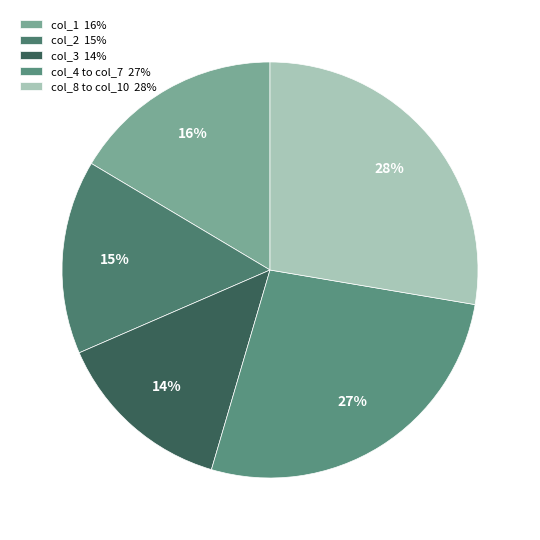

Does any single category account for the majority?

No